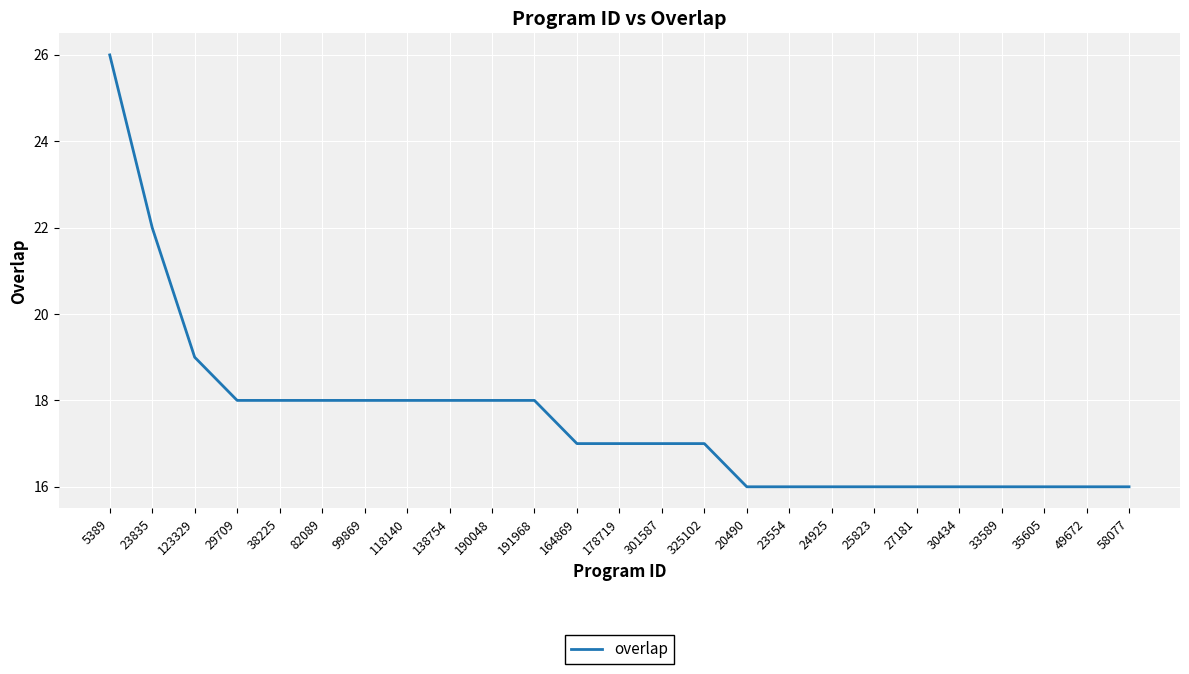

Count the values in the range 16 to 18.

22